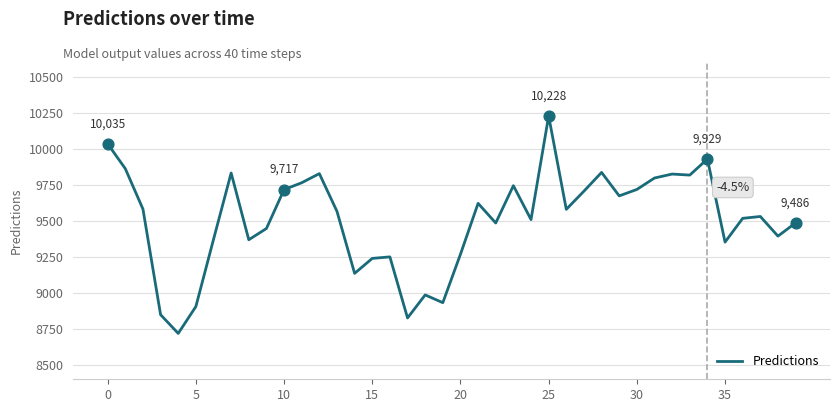

What is the greatest value displayed?

10227.7